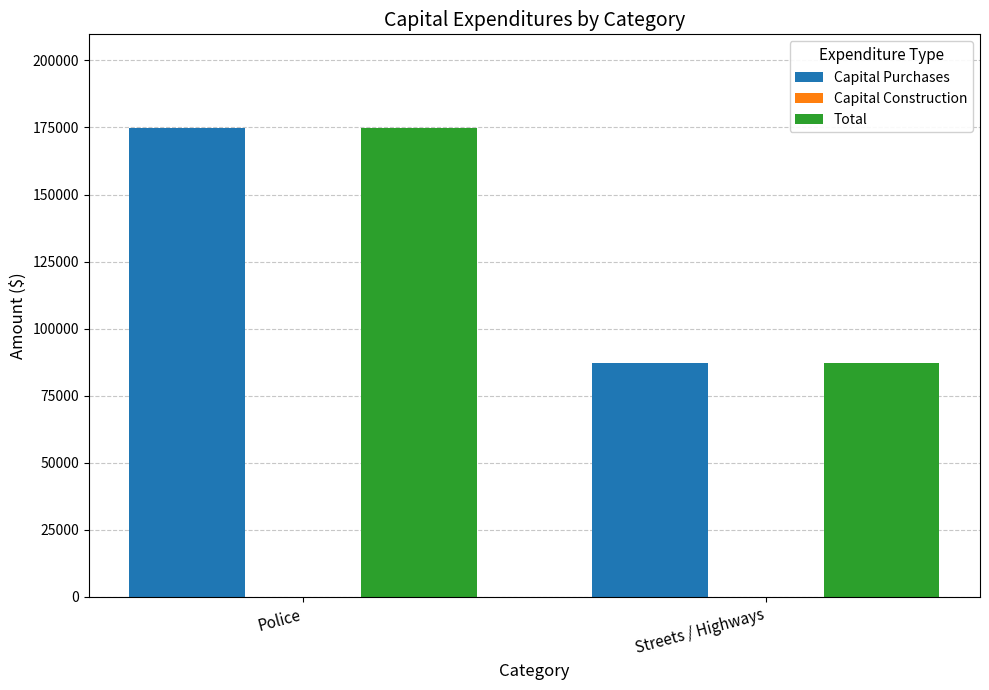

What is the approximate value of Capital Purchases at Streets / Highways, to the nearest 50?

87350